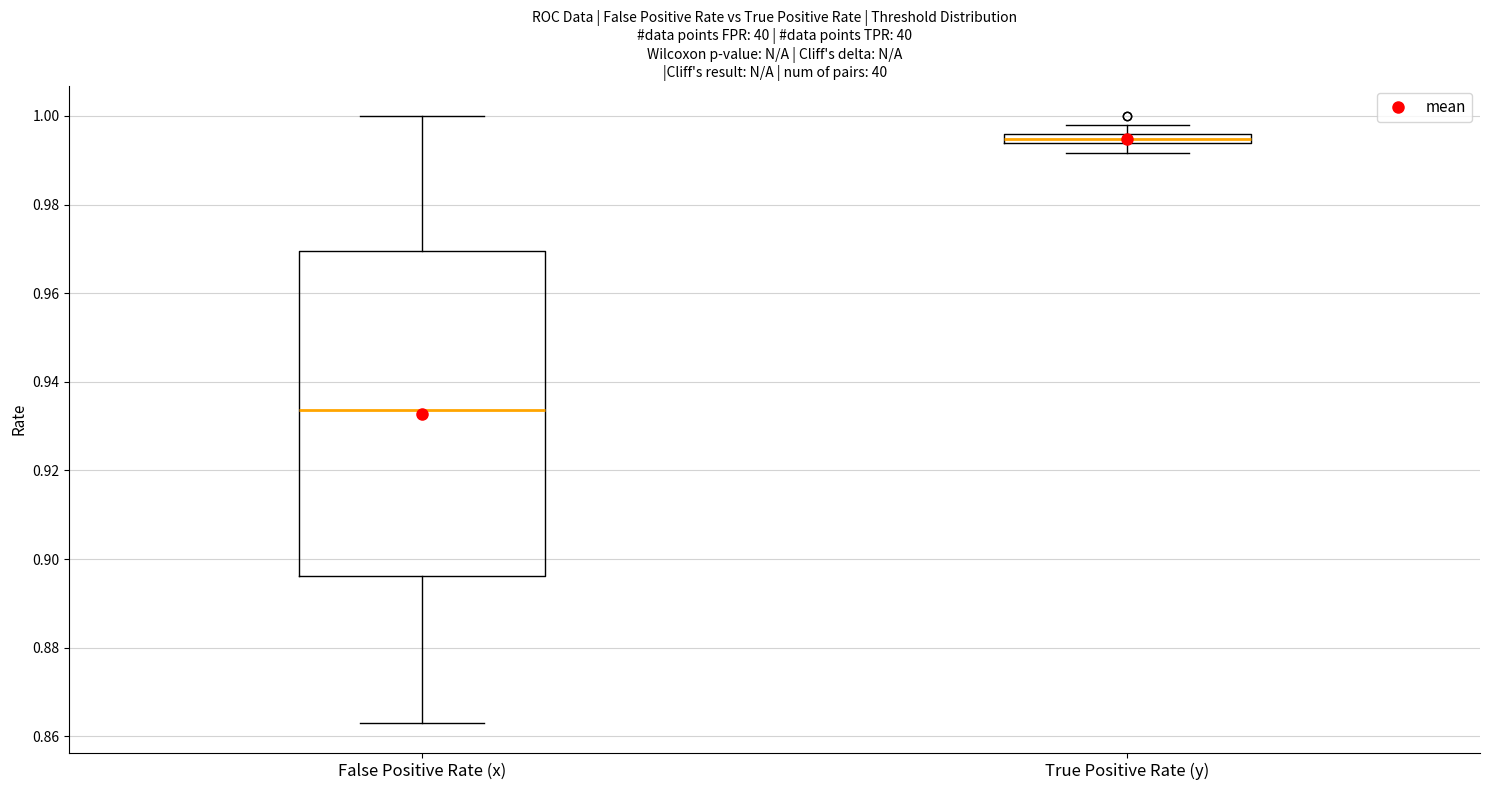

Where is the upper edge of the box for True Positive Rate (y) on the y-axis? The values are not printed on the chart, so give them approximately, as read against the axis.

0.996